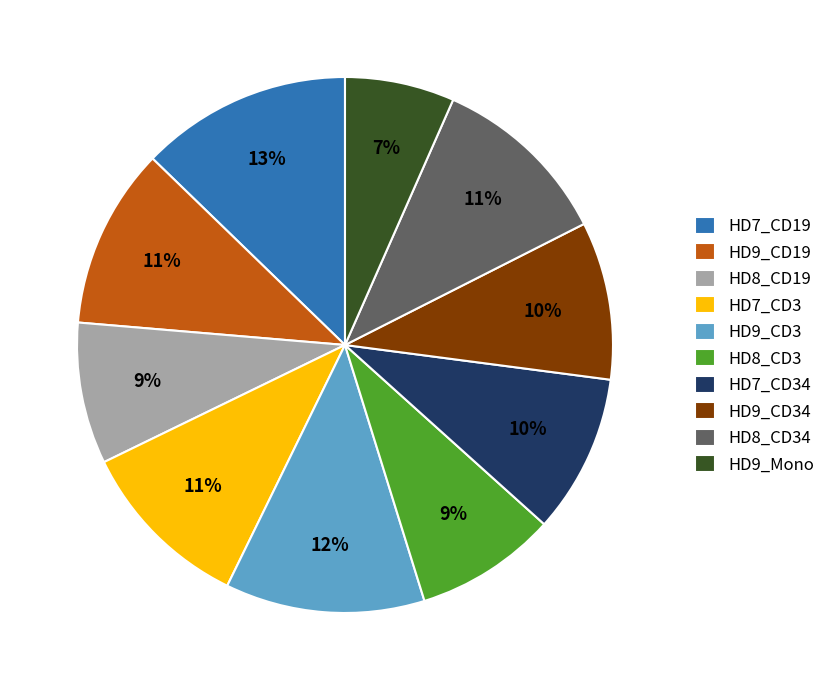

To the nearest percent, what is the difference between the HD8_CD19 and HD9_Mono slice percentages?

2%